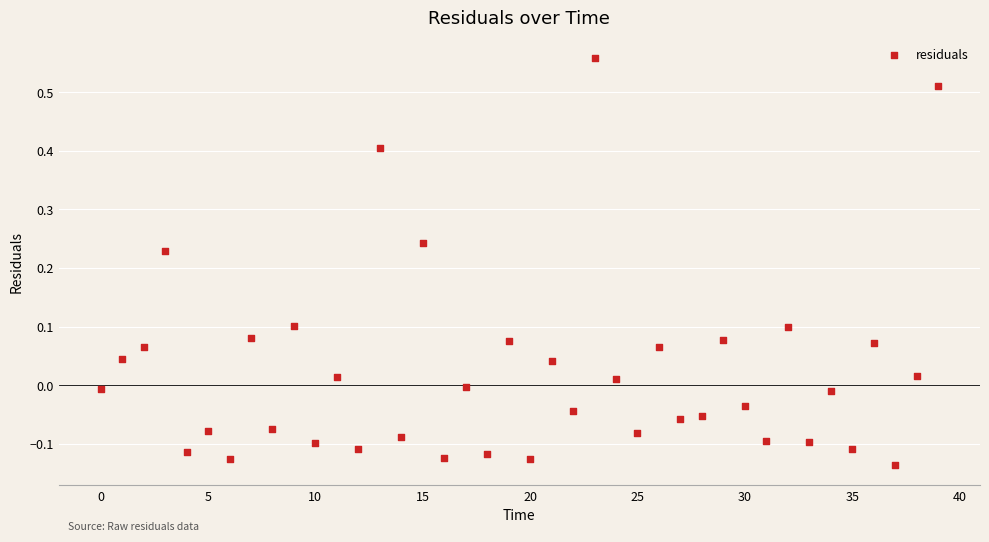

What is the range of Y values (max minus min)?

0.7